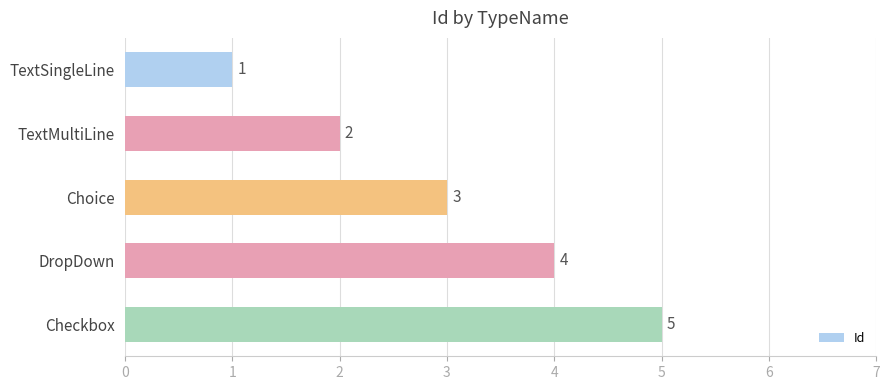

True or false: the data shows 0 at TextSingleLine.

False